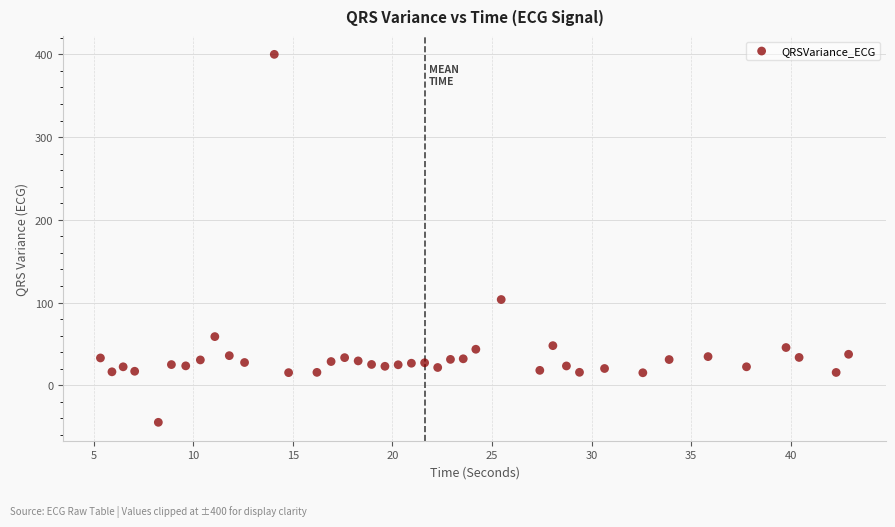

What Y value in the scatter plot is closest to 177?

103.6